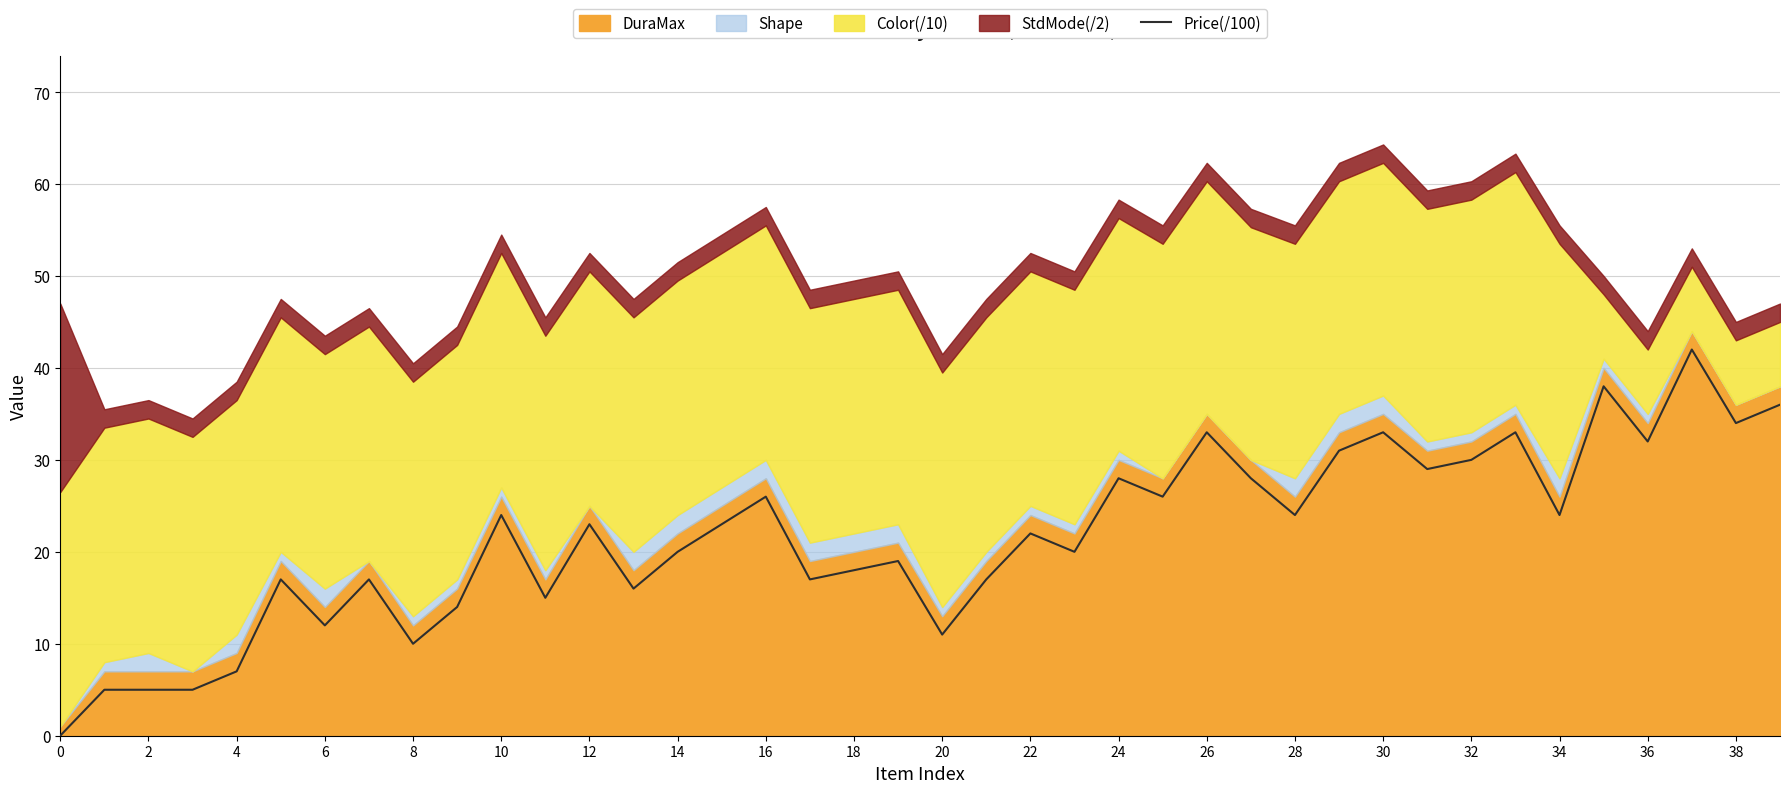

What value does the data have at 21?

17.0